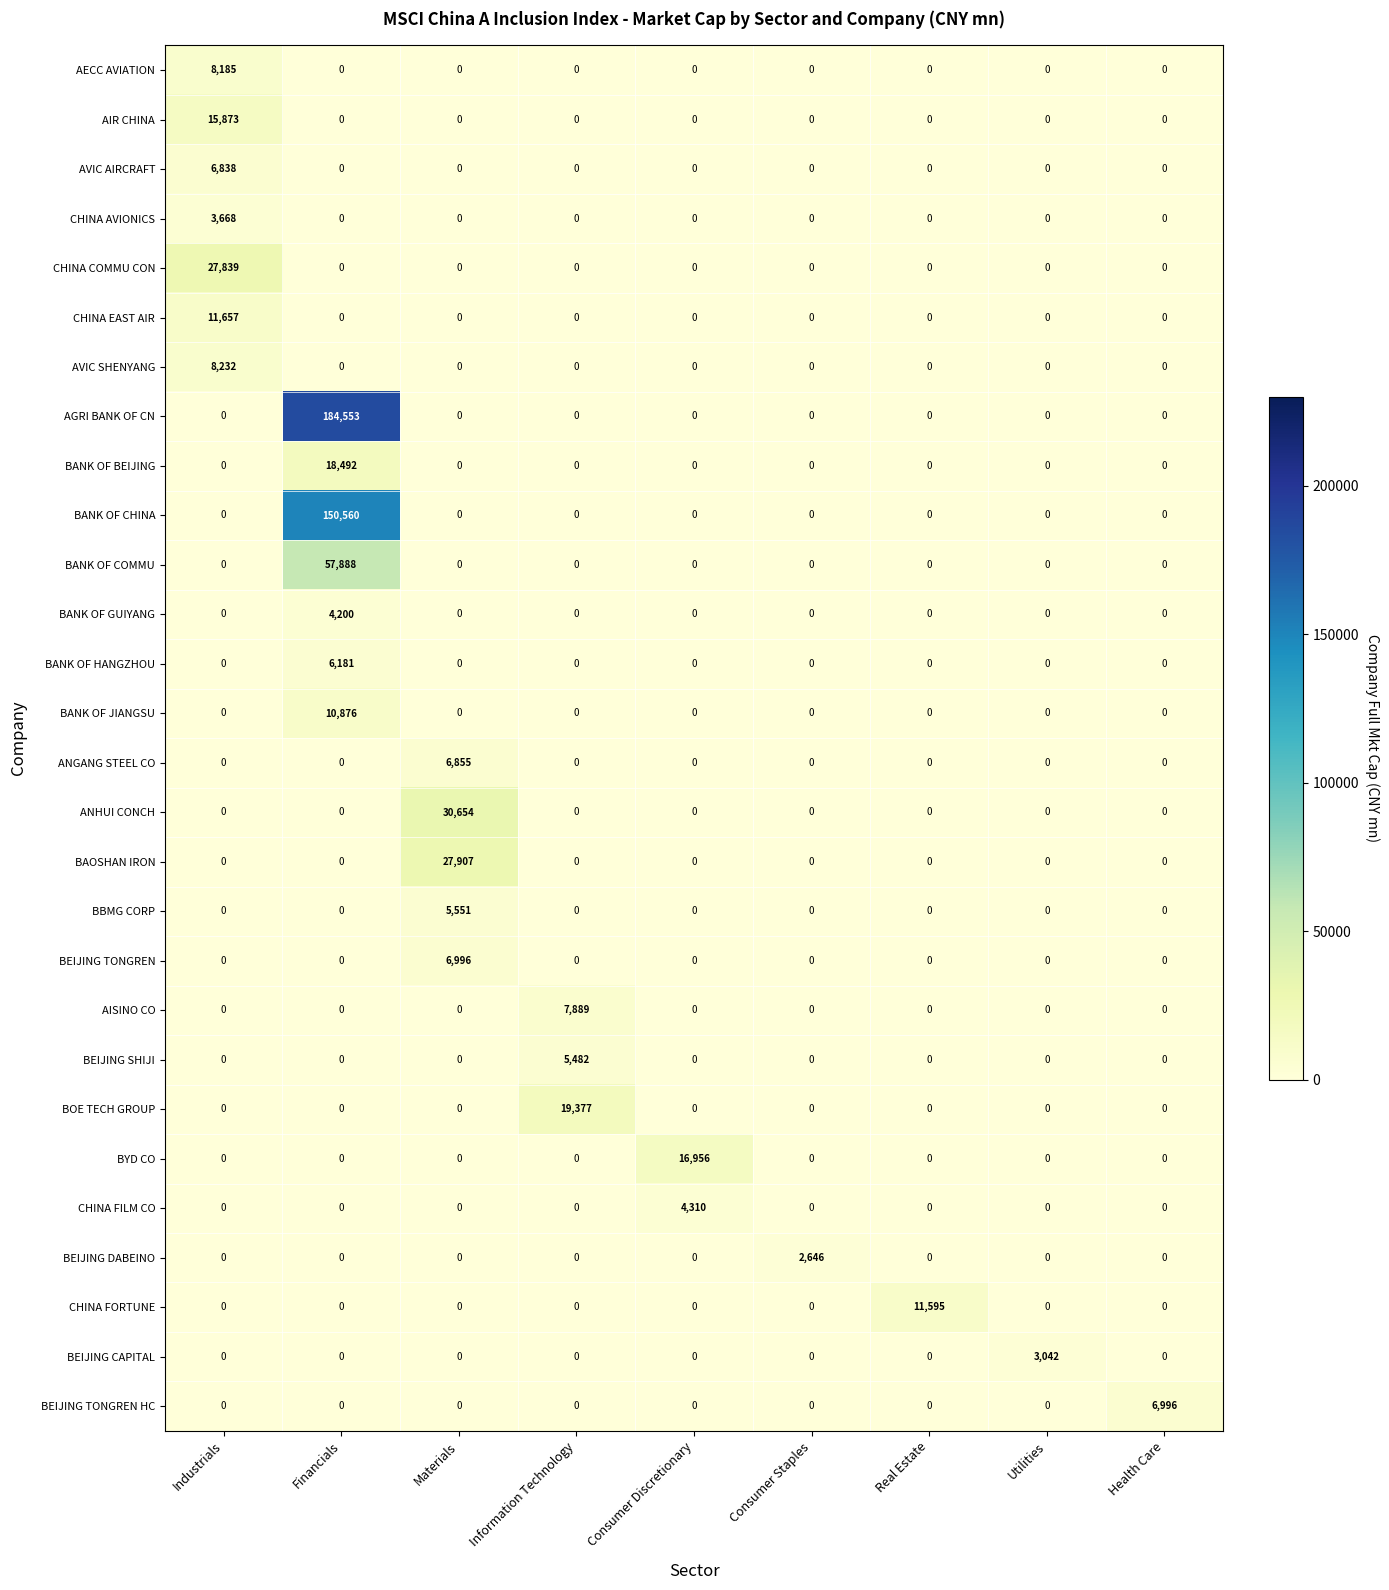

What is the sum of all BANK OF JIANGSU values?

10876